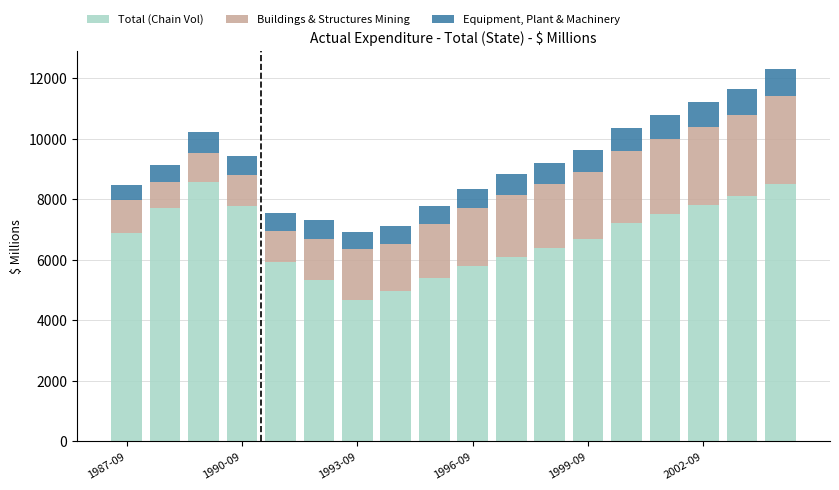

How many bars are there in total?

18